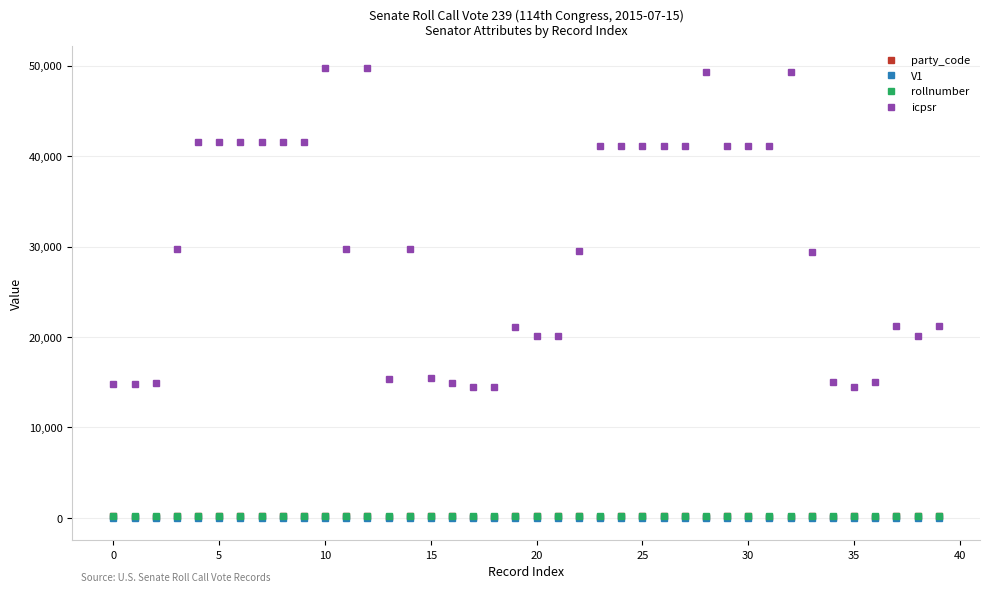

Which series has the largest range (max minus min)?

icpsr